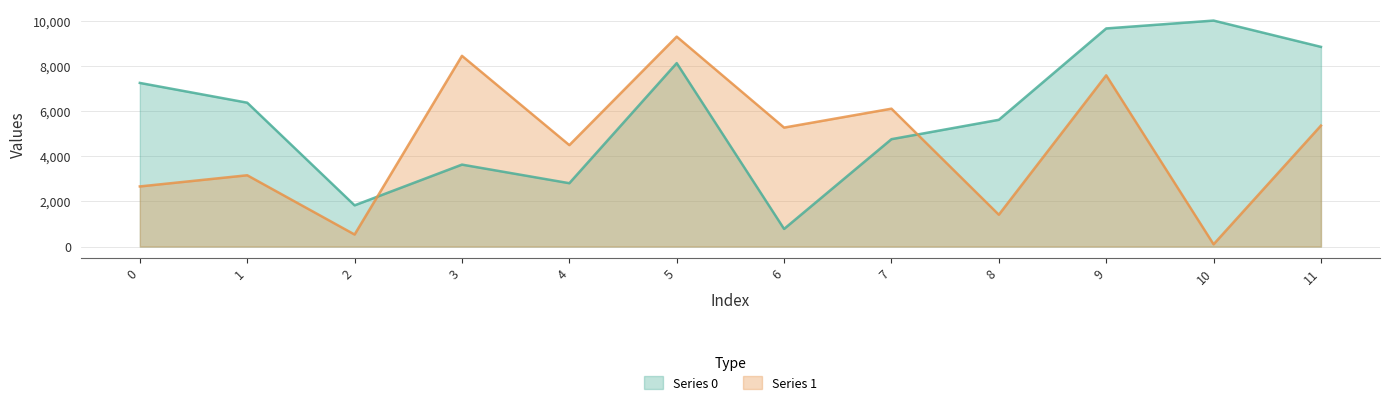

Reading right to left, list all the values displayed in this chart.

Series 0: 8836.0	10000.0	9650.9	5608.9	4751.6	780.1	8117.3	2803.6	3626.4	1824.2	6366.3	7240.6
Series 1: 5352.7	100.0	7577.5	1409.5	6101.2	5264.4	9288.9	4489.0	8439.4	532.9	3154.8	2660.7